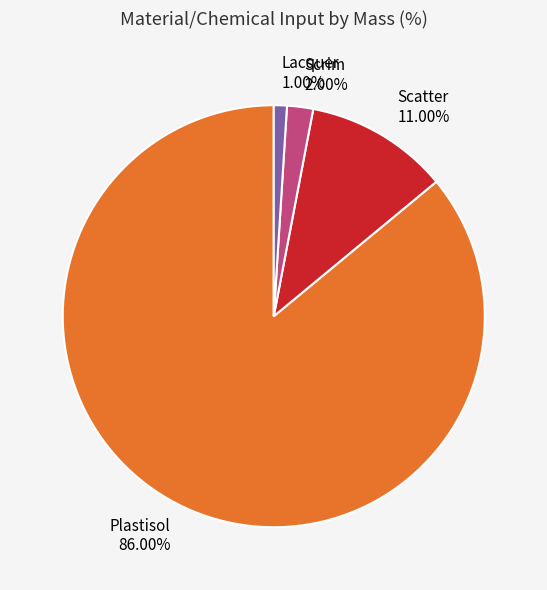

Count the number of slices in the pie.

4